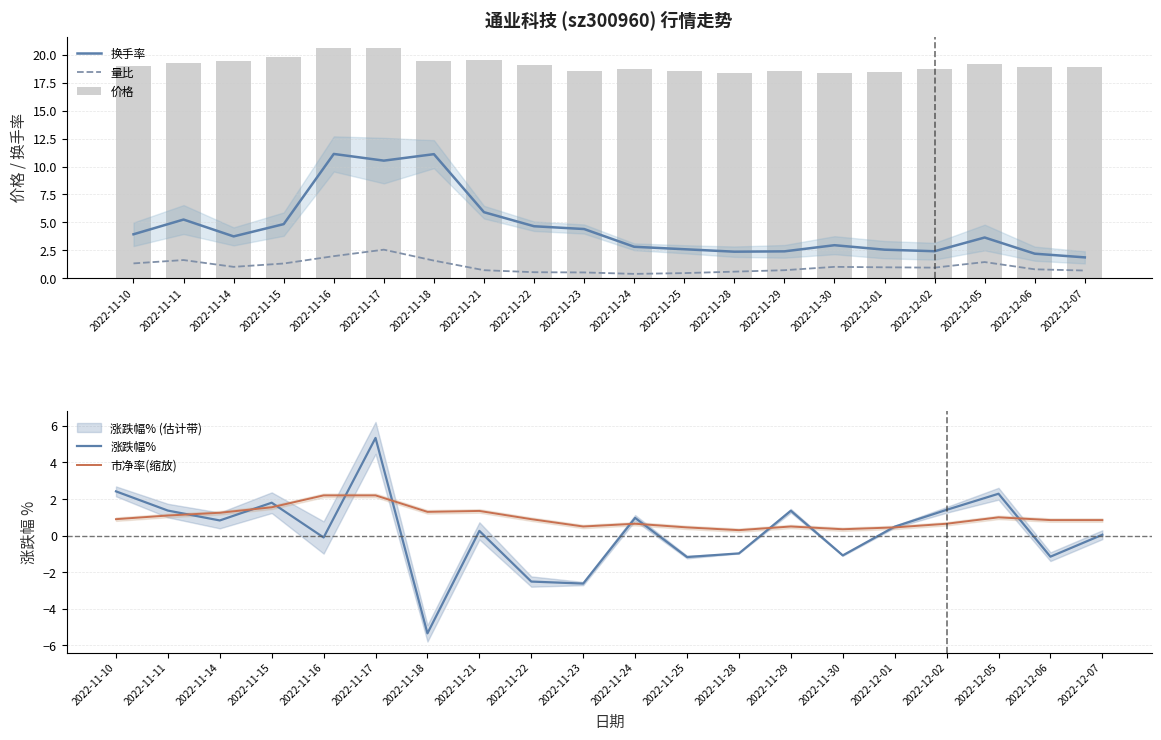

Which series has the widest spread of values?

涨跌幅%